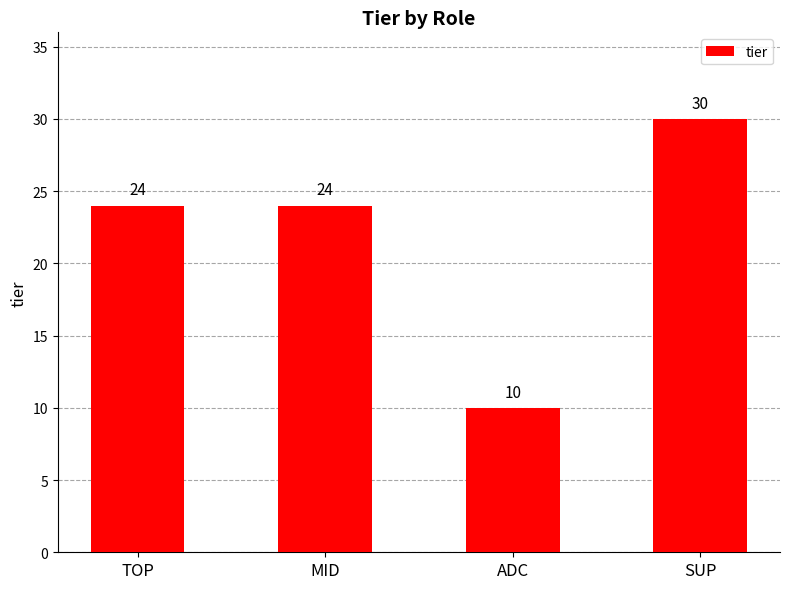

How many categories are shown in the chart?

4